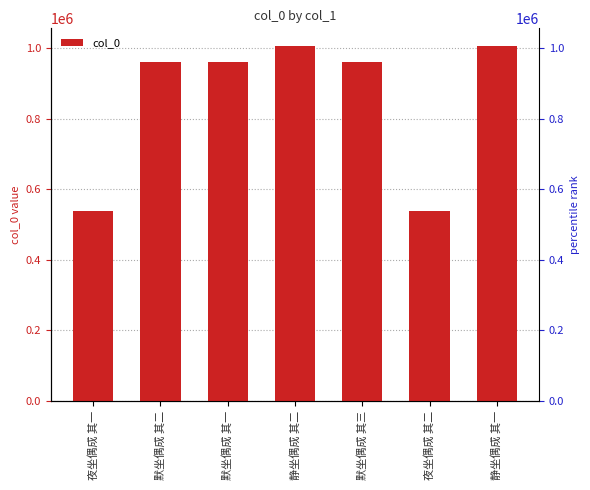

The value at 夜坐偶成 其二 is 537444. True or false?

True